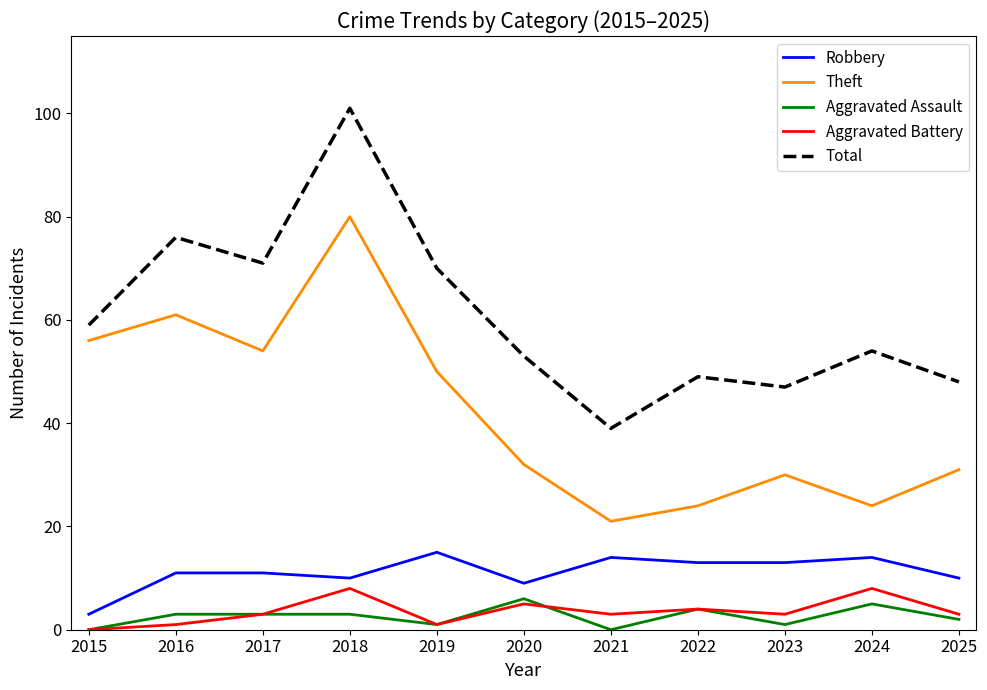

Where is Theft nearest to the value 50?

2019